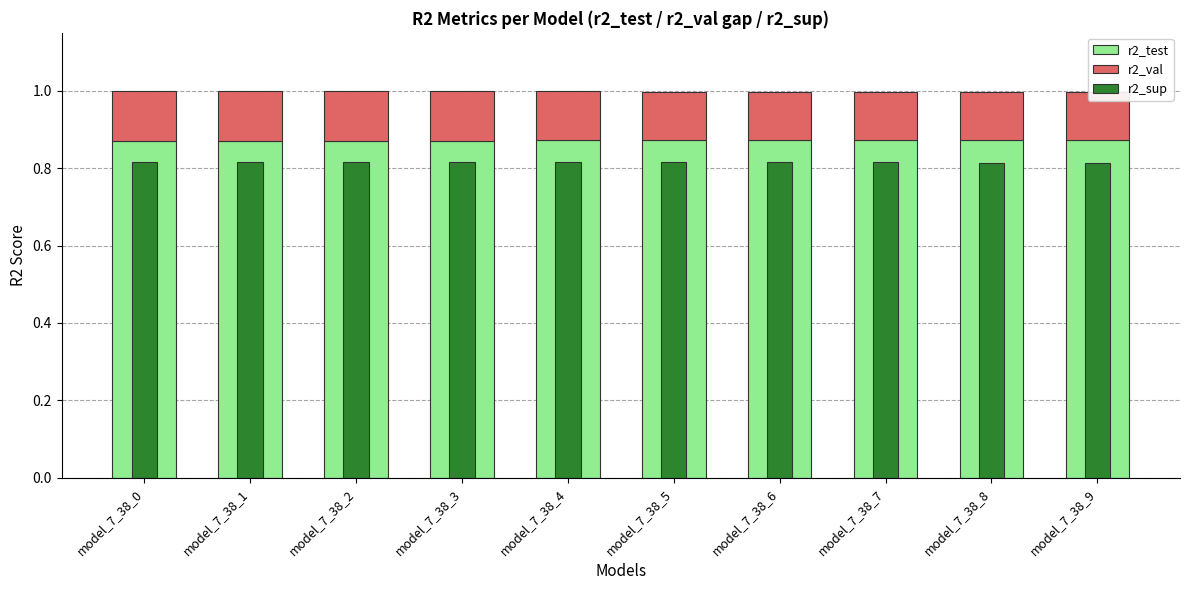

Reading left to right, what are all the values shown in this chart?

r2_test: 0.9	0.9	0.9	0.9	0.9	0.9	0.9	0.9	0.9	0.9
r2_val: 0.1	0.1	0.1	0.1	0.1	0.1	0.1	0.1	0.1	0.1
r2_sup: 0.8	0.8	0.8	0.8	0.8	0.8	0.8	0.8	0.8	0.8